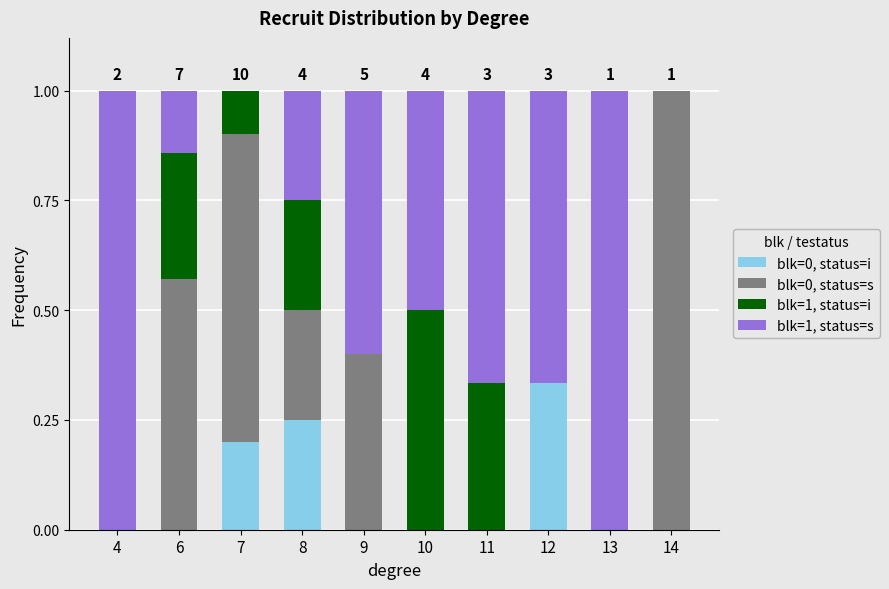

Does the chart contain stacked bars?

Yes